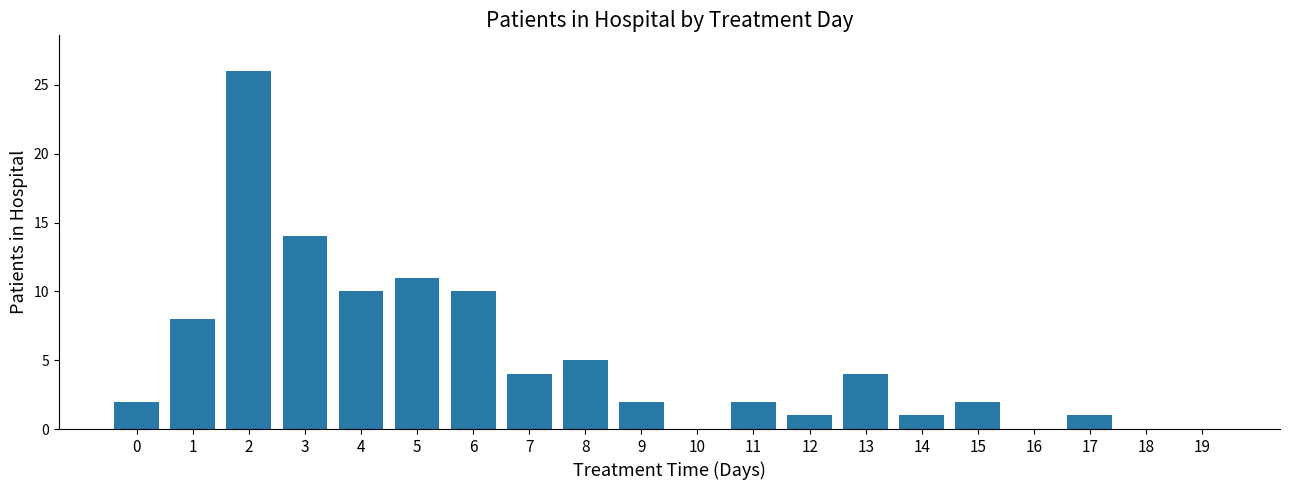

Reading left to right, what are all the values shown in this chart?

2	8	26	14	10	11	10	4	5	2	0	2	1	4	1	2	0	1	0	0